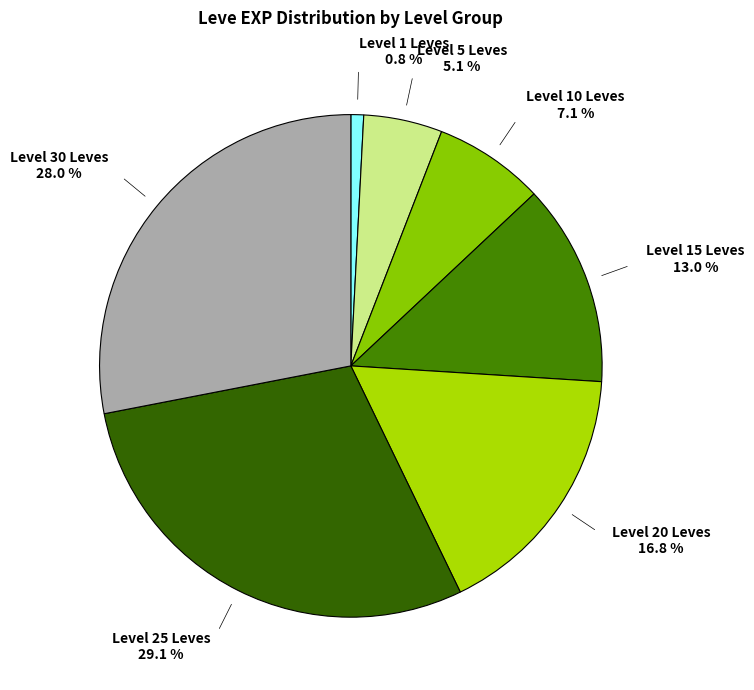

How many segments does this pie chart have?

7